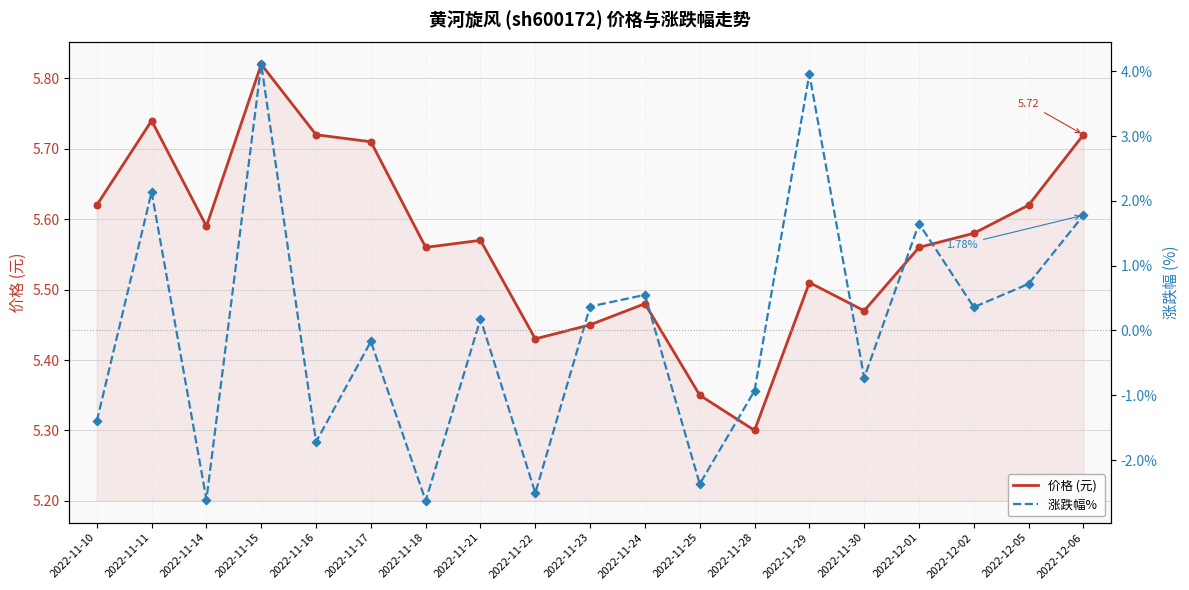

Which series reaches the maximum Y coordinate?

价格 (元)